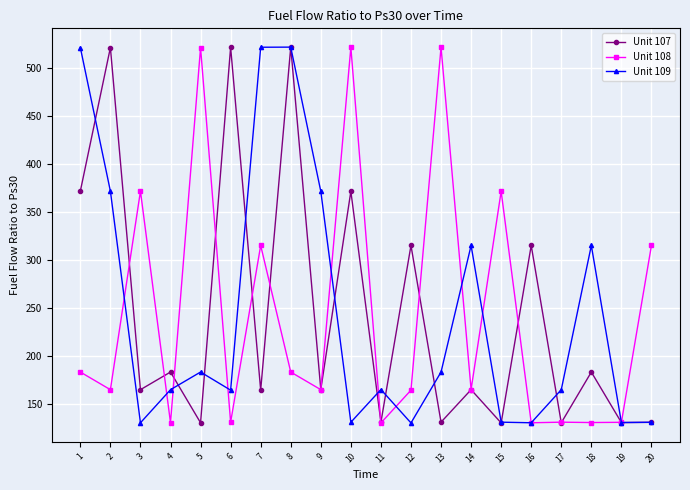

What is the value of the Unit 107 point at the 1st from the left?

371.9